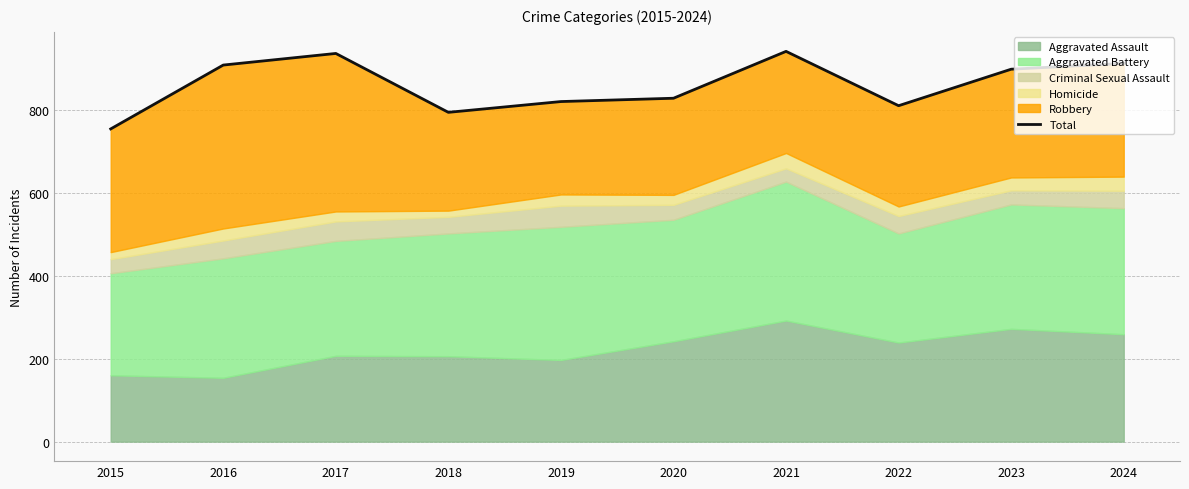

True or false: the data has more than 2 interior local peaks.

False